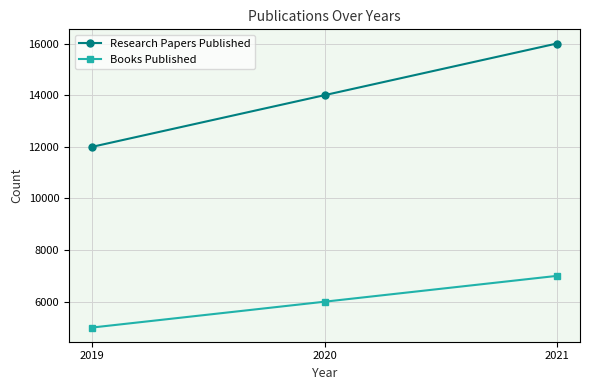

What are all the series names shown in the legend?

Research Papers Published, Books Published